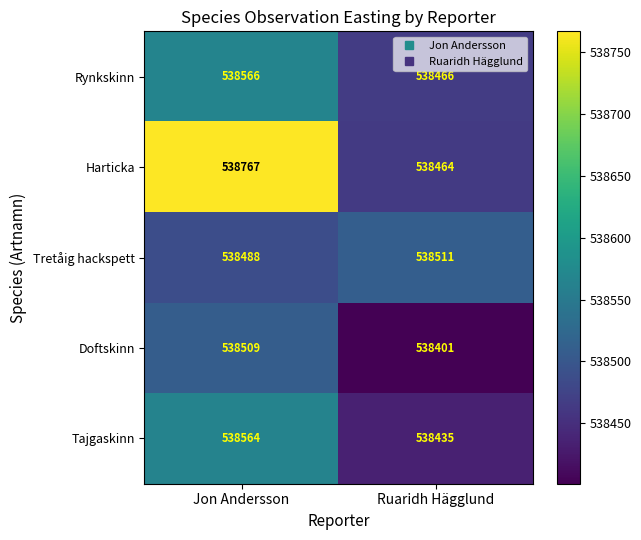

Which series has the largest total across all categories?

Harticka